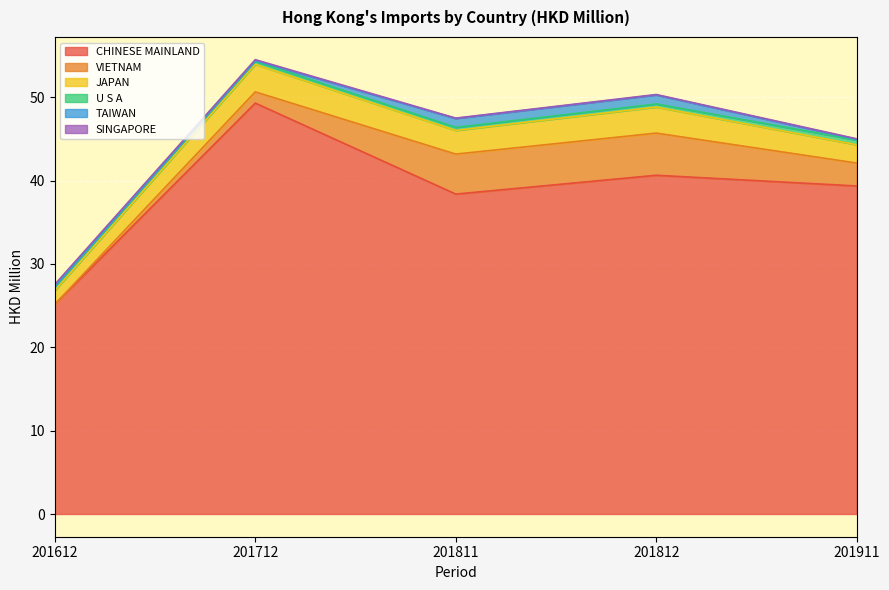

Count the U S A values in the range 0 to 1.

5